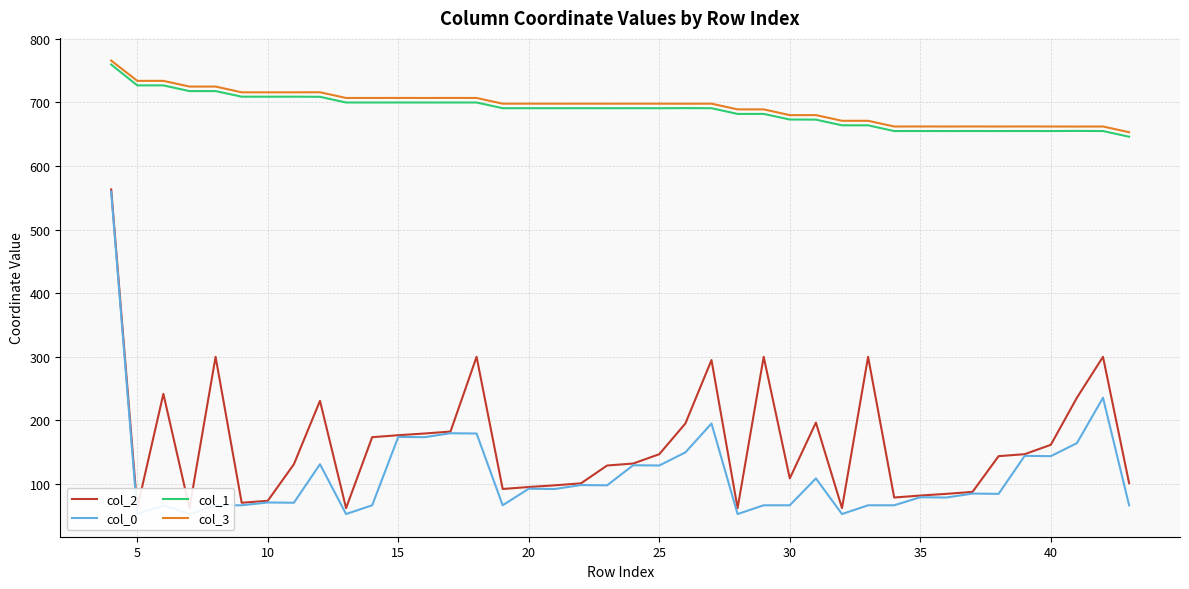

The value of col_3 at 40 is 198.2. True or false?

False